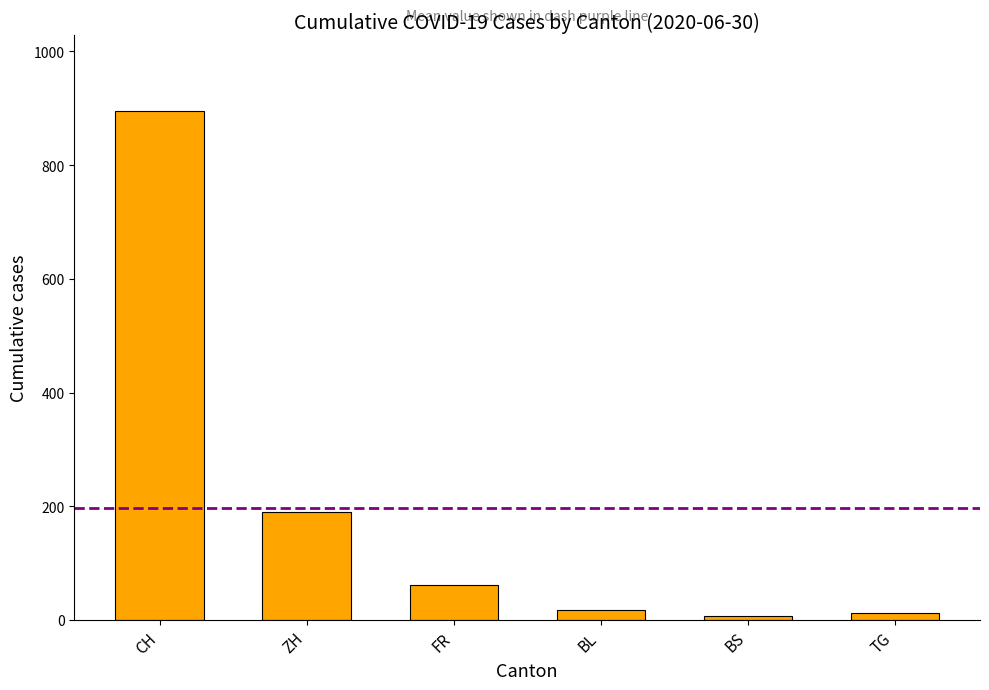

What position from the left is FR?

3